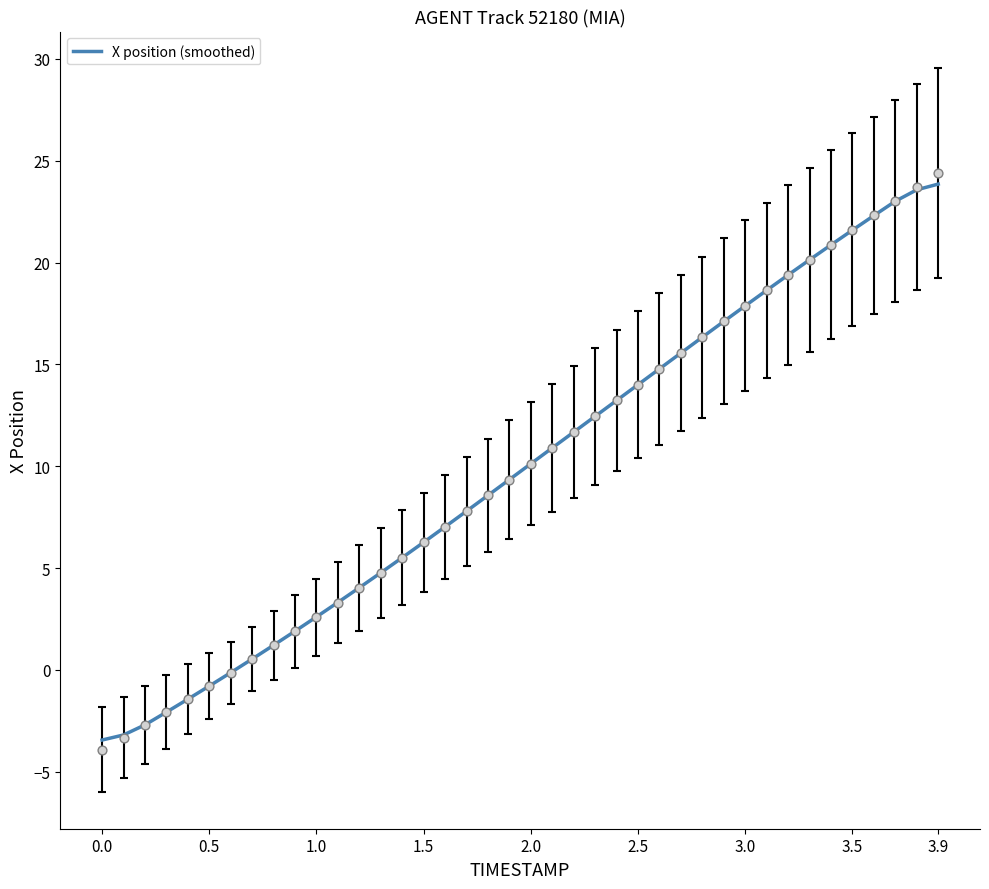

True or false: X position (smoothed) has a value of -3.4 at 0.0.

True